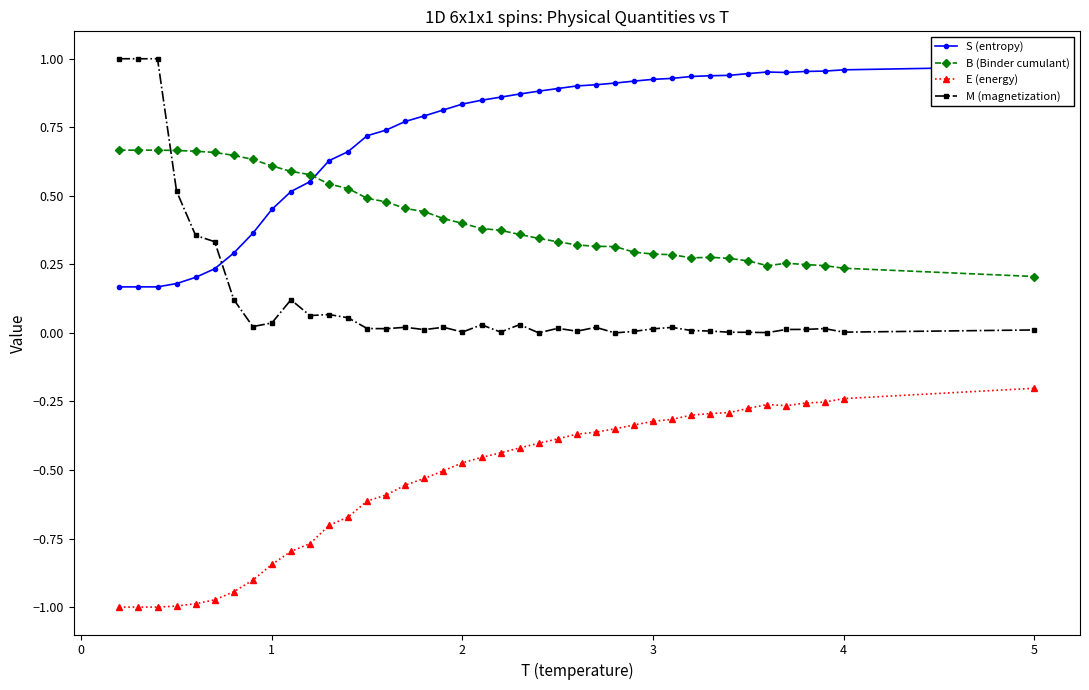

What is the maximum value for M (magnetization)?

1.0